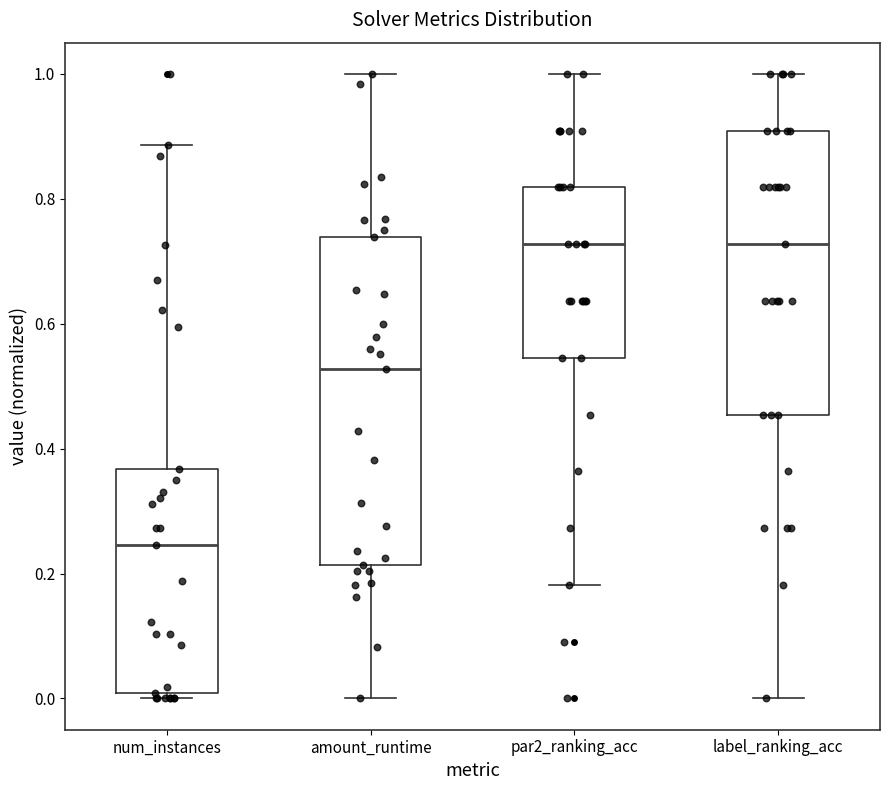

Reading left to right, read every box against the y-axis: the position of its median line, the range the box covers, and the ends of its whiskers. The values are not printed on the chart, so give them approximately, as read against the axis.

num_instances: median 0.24, box 0.00 to 0.36, whiskers 0.00 (just below the box's lower edge) to 0.88
amount_runtime: median 0.52, box 0.22 to 0.74, whiskers 0.00 to 1.00
par2_ranking_acc: median 0.72, box 0.54 to 0.82, whiskers 0.18 to 1.00
label_ranking_acc: median 0.72, box 0.46 to 0.90, whiskers 0.00 to 1.00